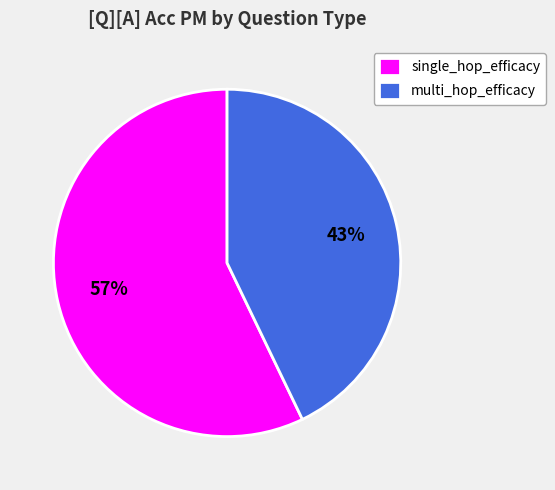

To the nearest percent, what is the difference between the single_hop_efficacy and multi_hop_efficacy slice percentages?

14%